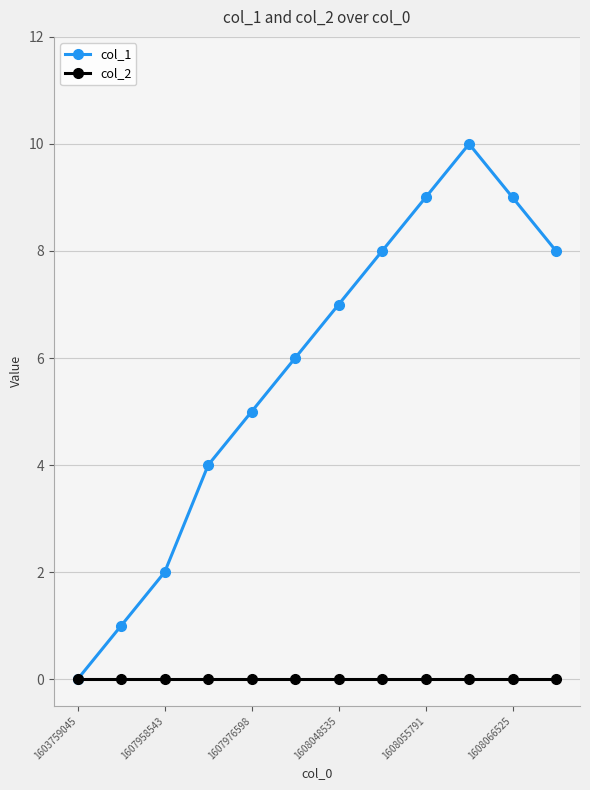

True or false: col_1 has more than 2 points higher than both neighbors.

False